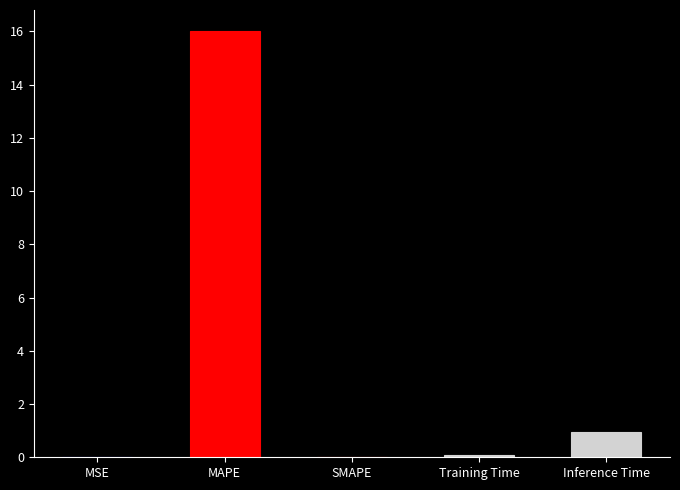

What is the change in value from MSE to Training Time?

+0.1